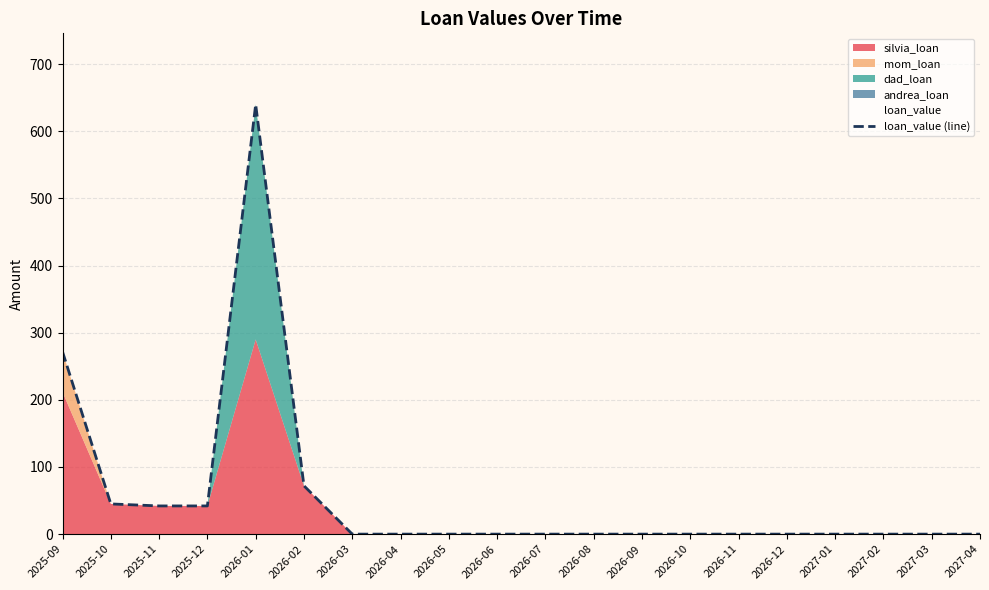

Count the number of values greater than 0.

6